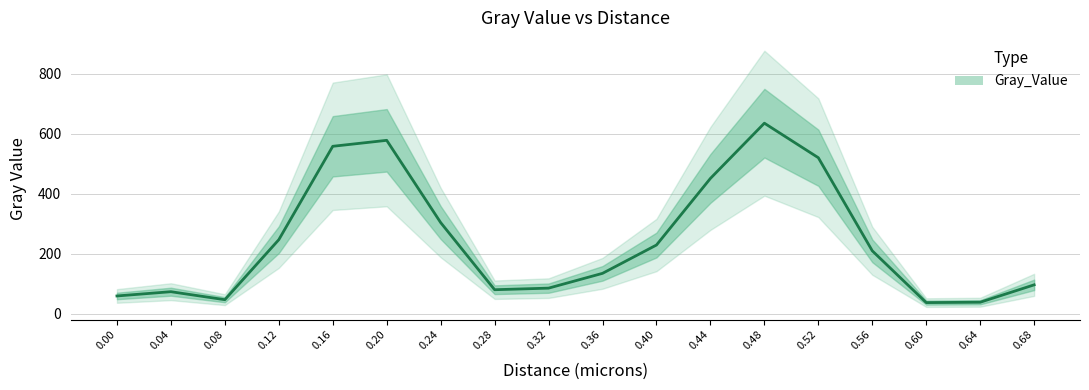

How many lines are shown in the chart?

1